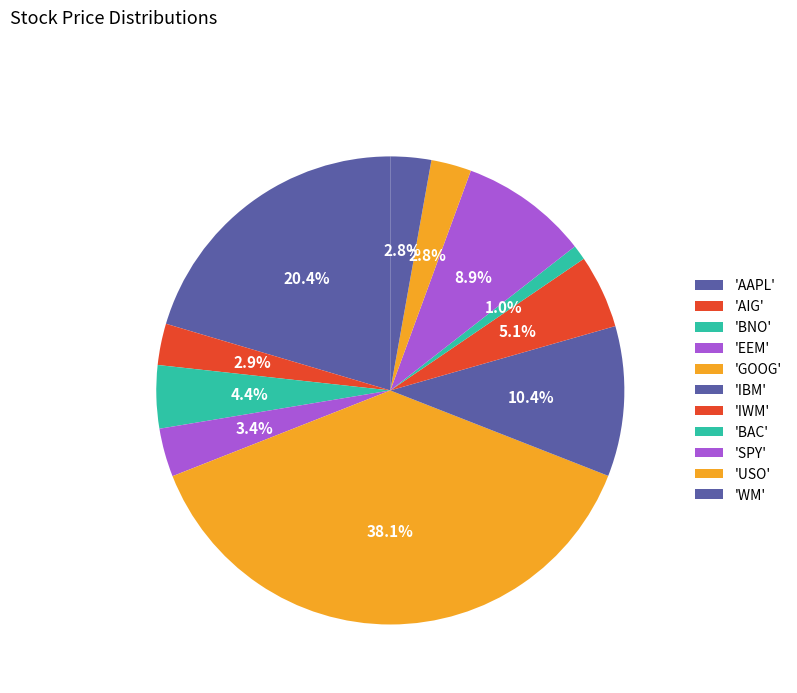

Which slice is the largest?

GOOG